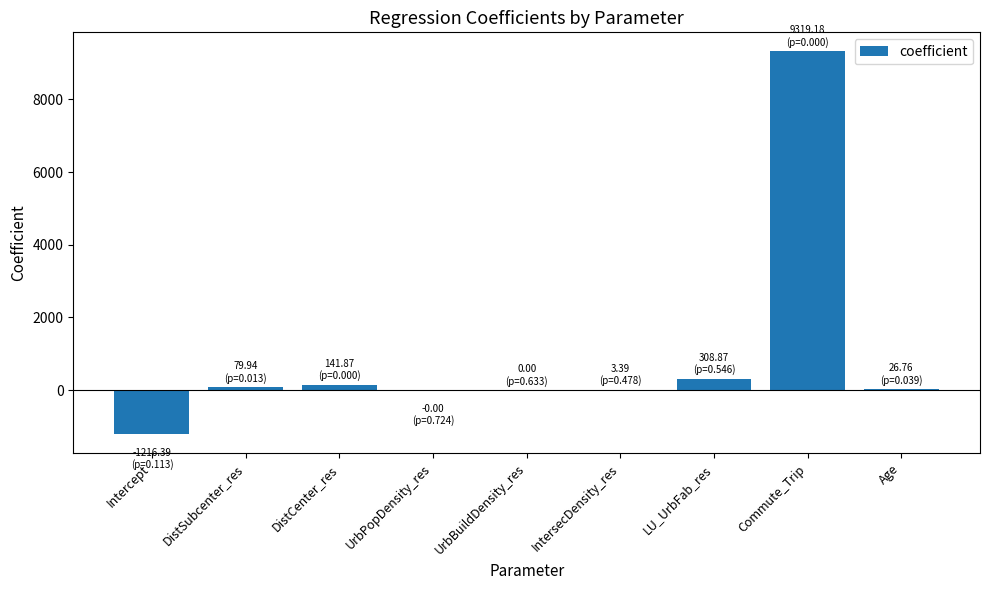

How many data points does each series have?

9